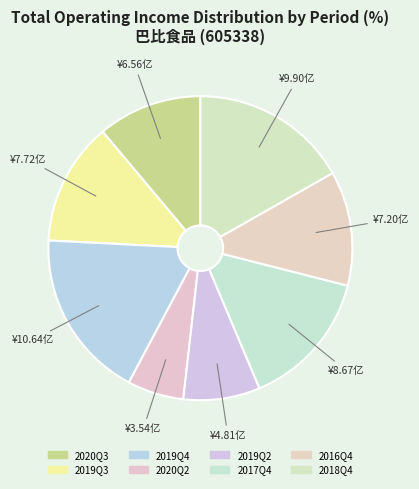

Combined, do 2019Q3 and 2019Q4 account for over 50%?

No